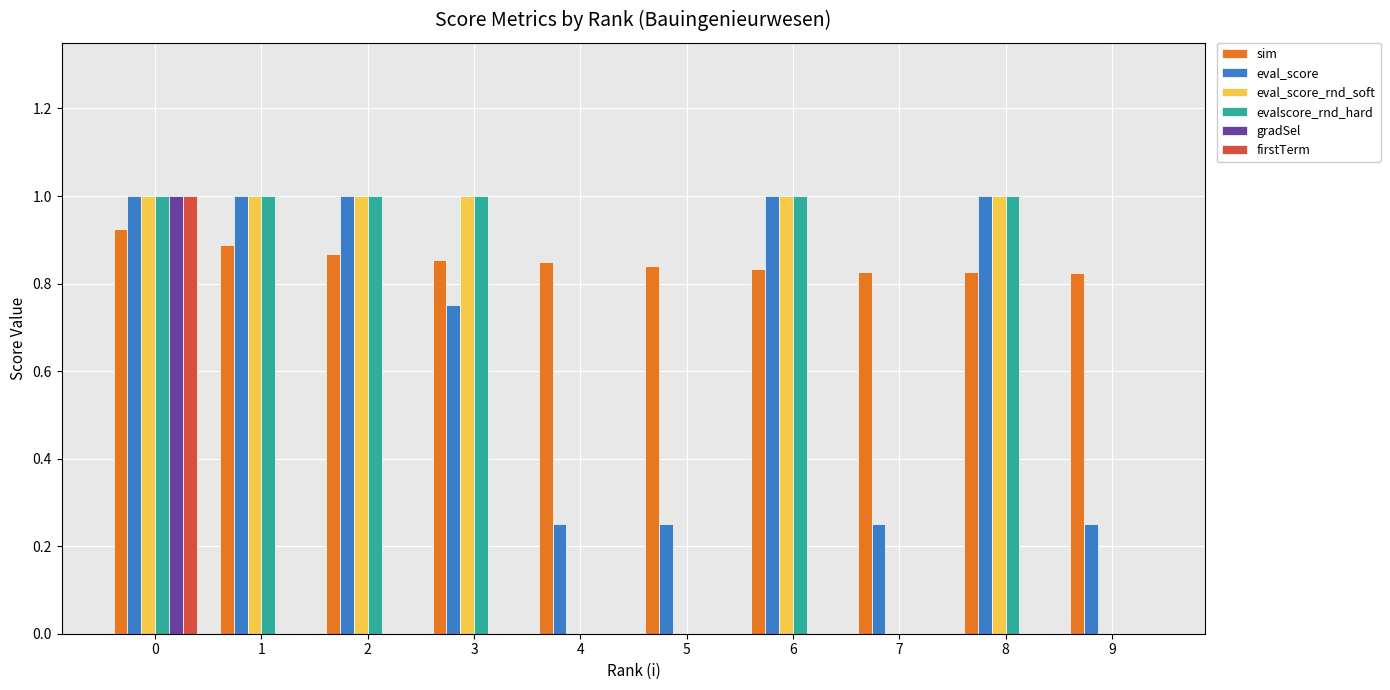

The eval_score_rnd_soft series shows 1.3 at 3. True or false?

False